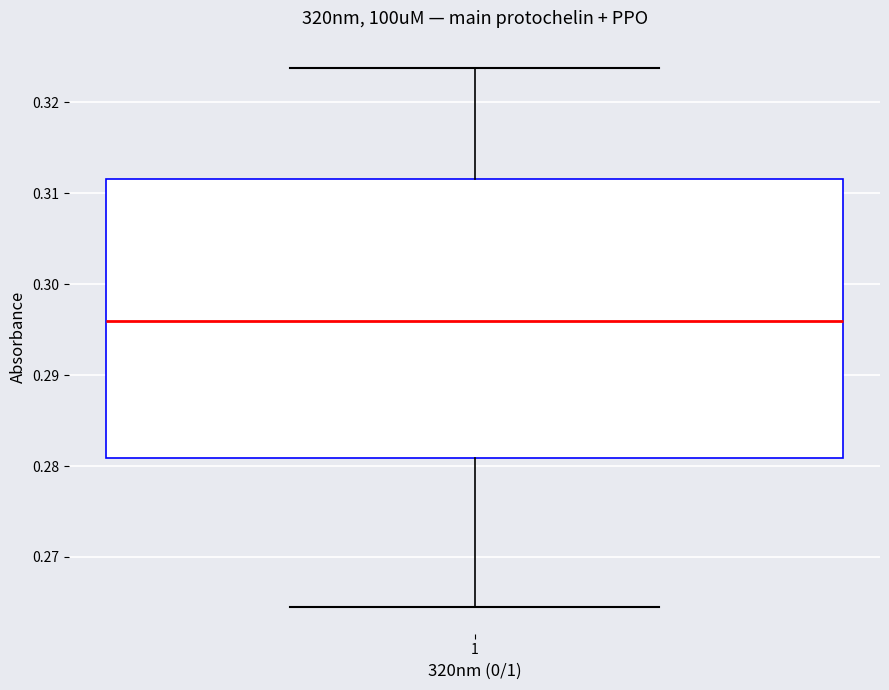

Where does the median line of the box at x = 1 sit on the y-axis? The values are not printed on the chart, so give them approximately, as read against the axis.

0.296